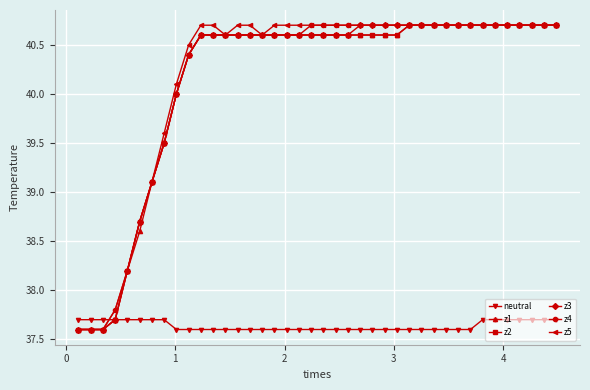

What is the minimum value for z4?

37.6